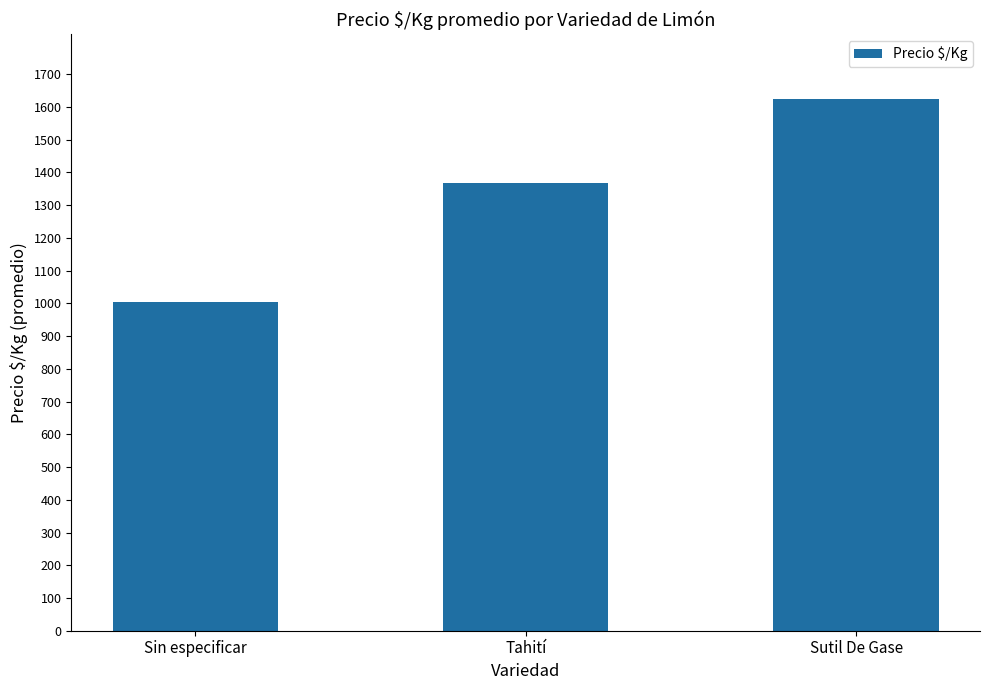

The value at Sutil De Gase is 2642. True or false?

False